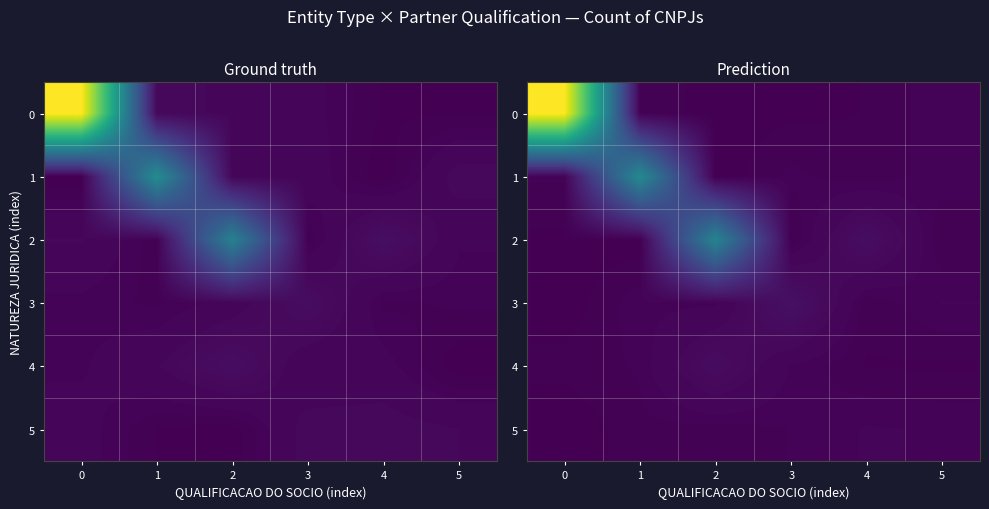

What is the difference between the 3 values at 0 and 1?

0.3